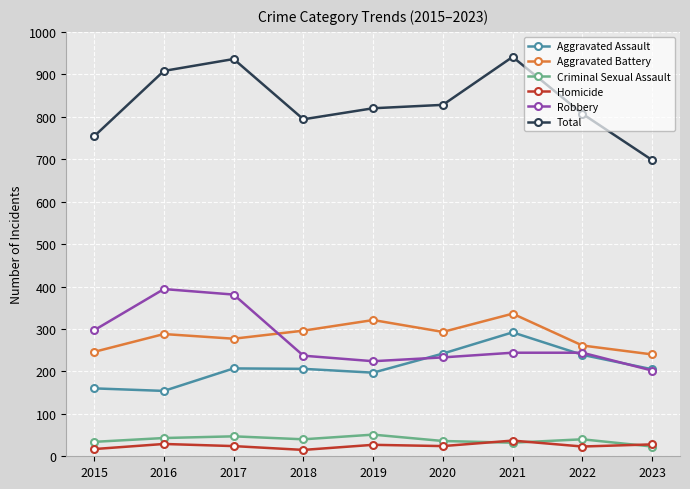

How many values in the Aggravated Assault series are below 206?

4